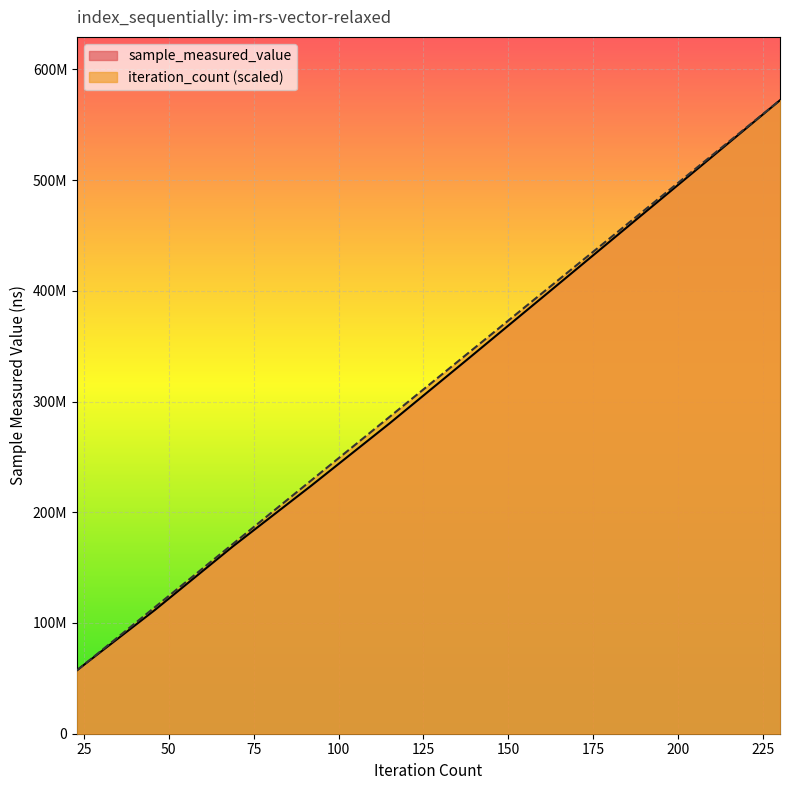

How many data points in iteration_count are less than 343282554?

5